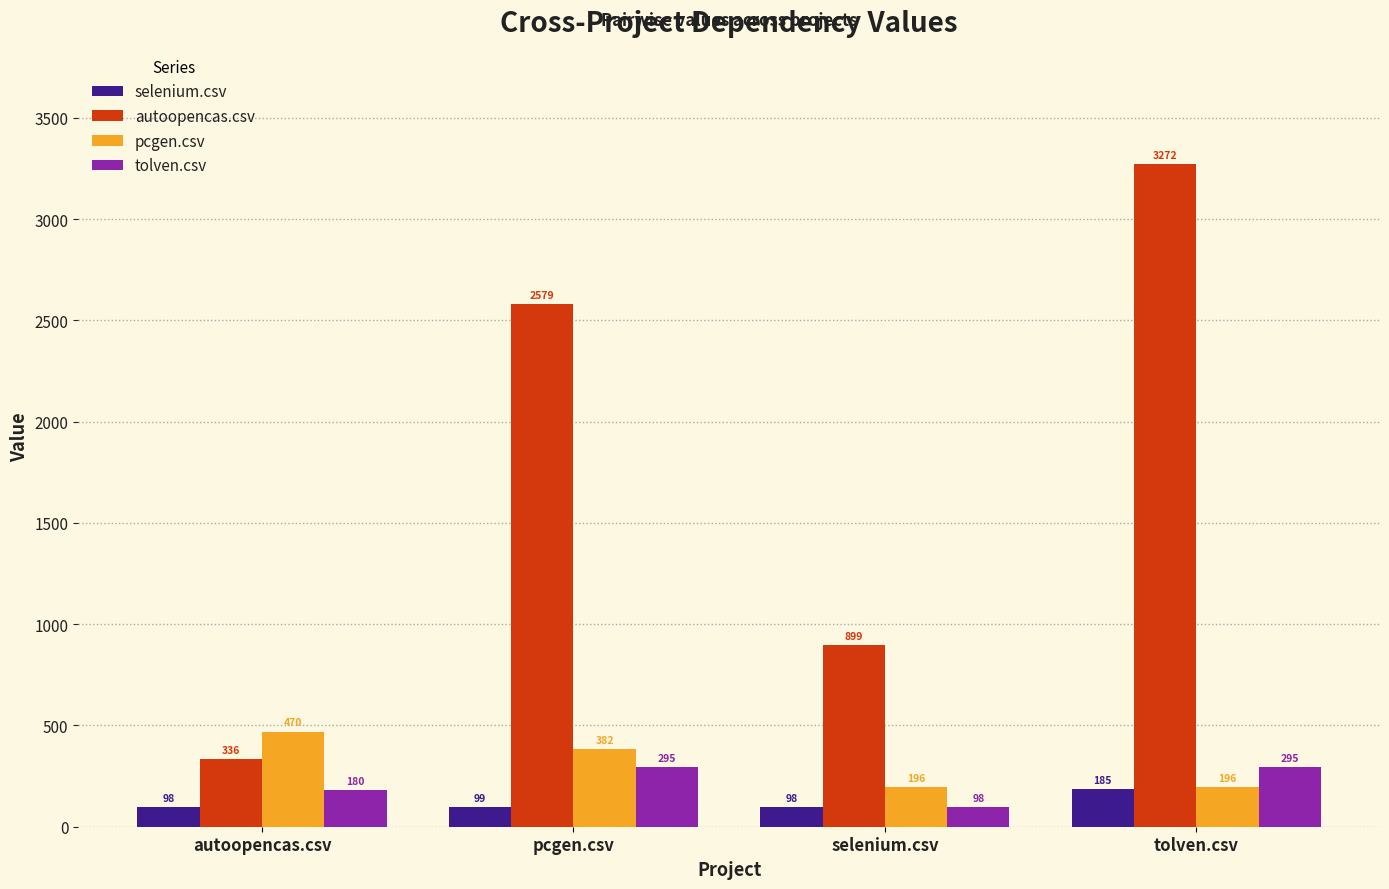

What is the minimum value for tolven.csv?

97.5